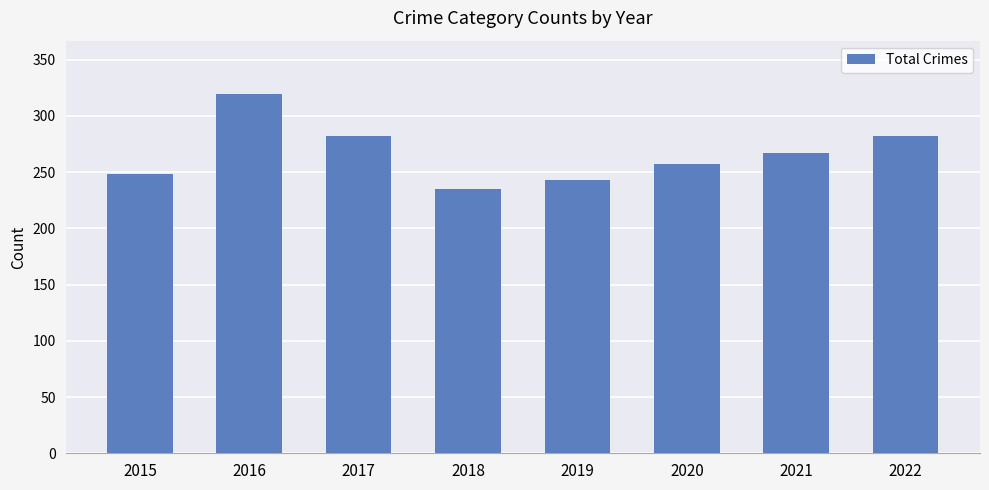

Reading left to right, list all the values displayed in this chart.

2015=248	2016=319	2017=282	2018=235	2019=243	2020=257	2021=267	2022=282